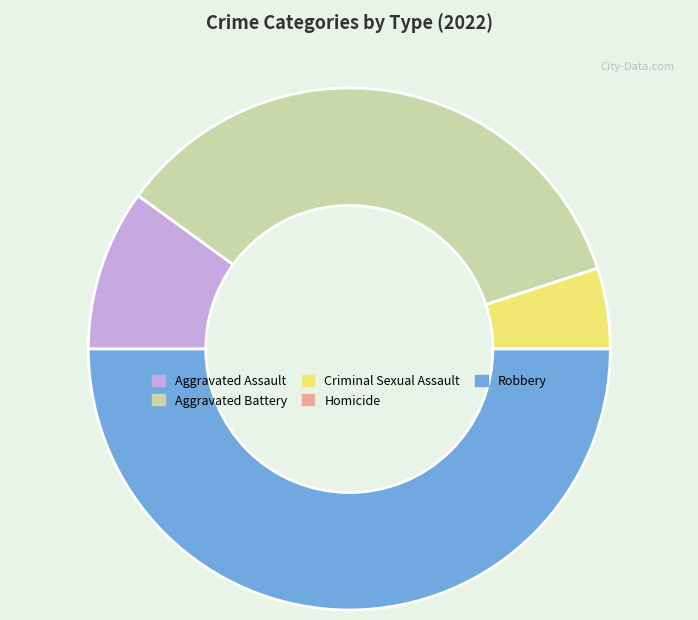

Approximately how many times larger is the value at Robbery compared to Criminal Sexual Assault?

10.0